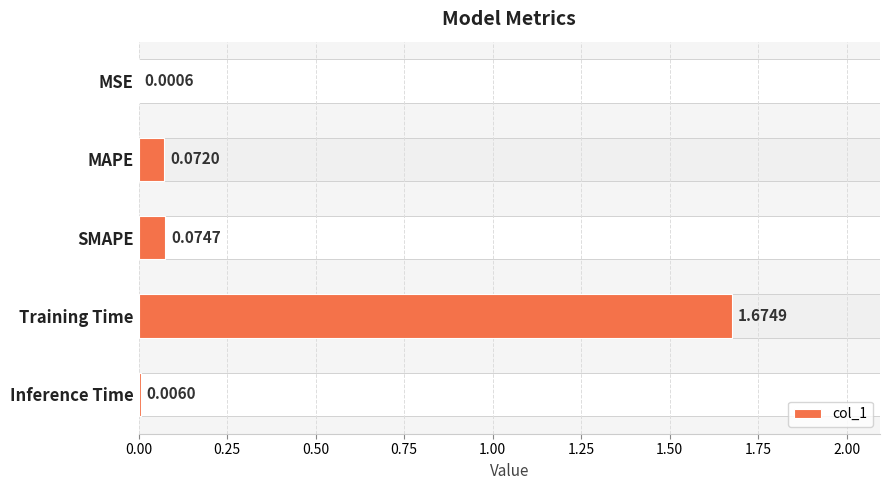

Count the number of categories in the chart.

5